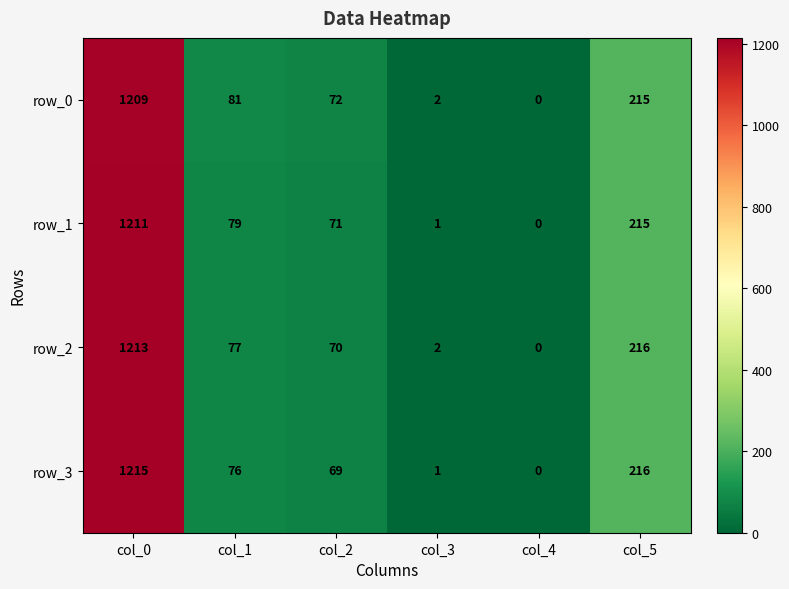

The value of row_2 at col_0 is 1213. True or false?

True